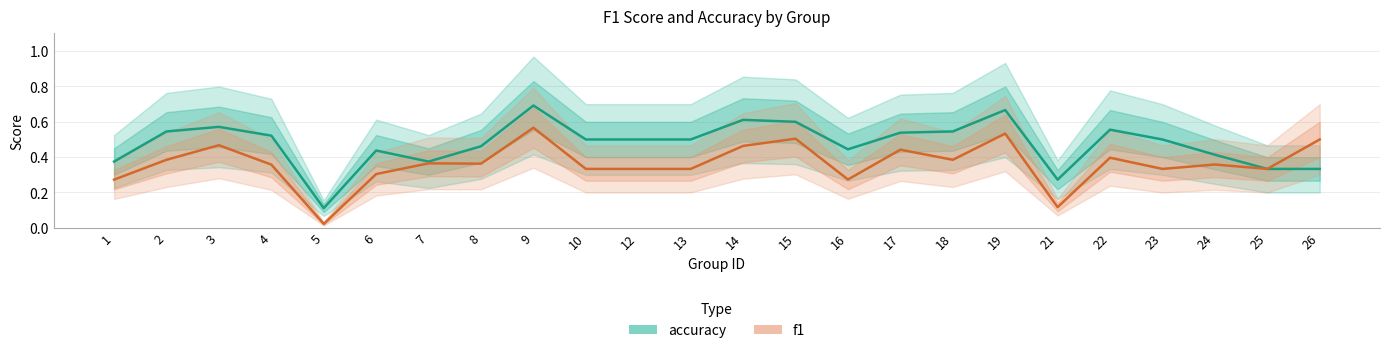

True or false: f1 has a value of 0.5 at 26.

True